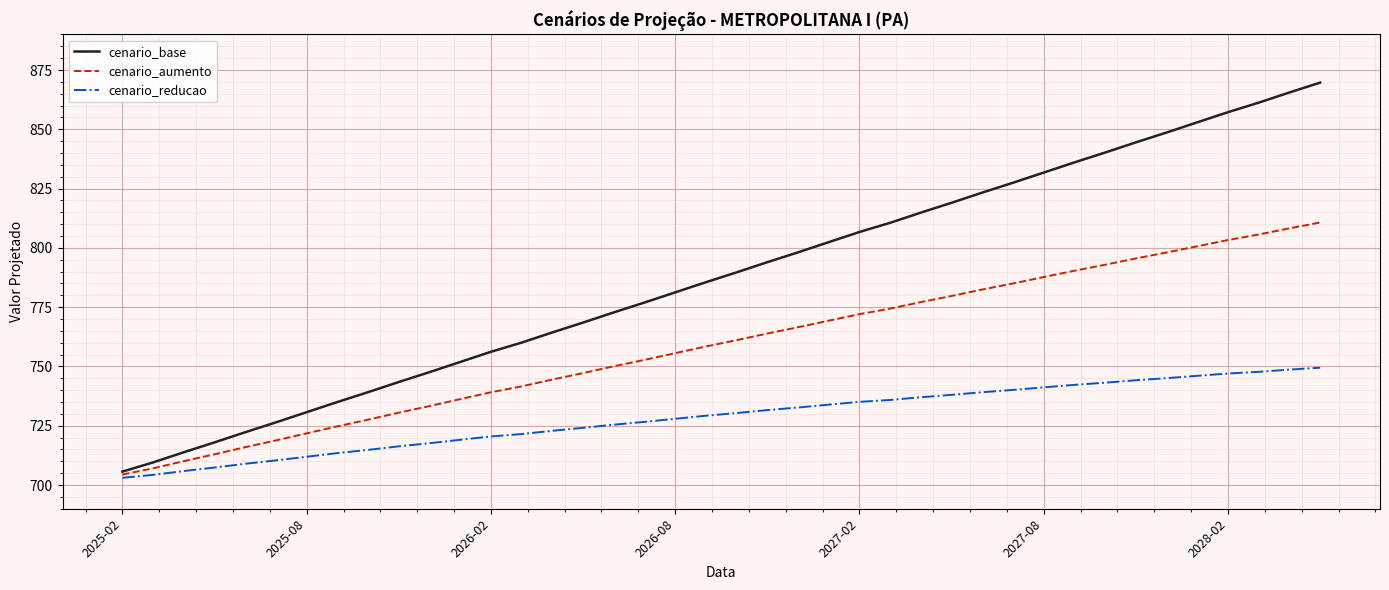

Which series has the widest spread of values?

cenario_base